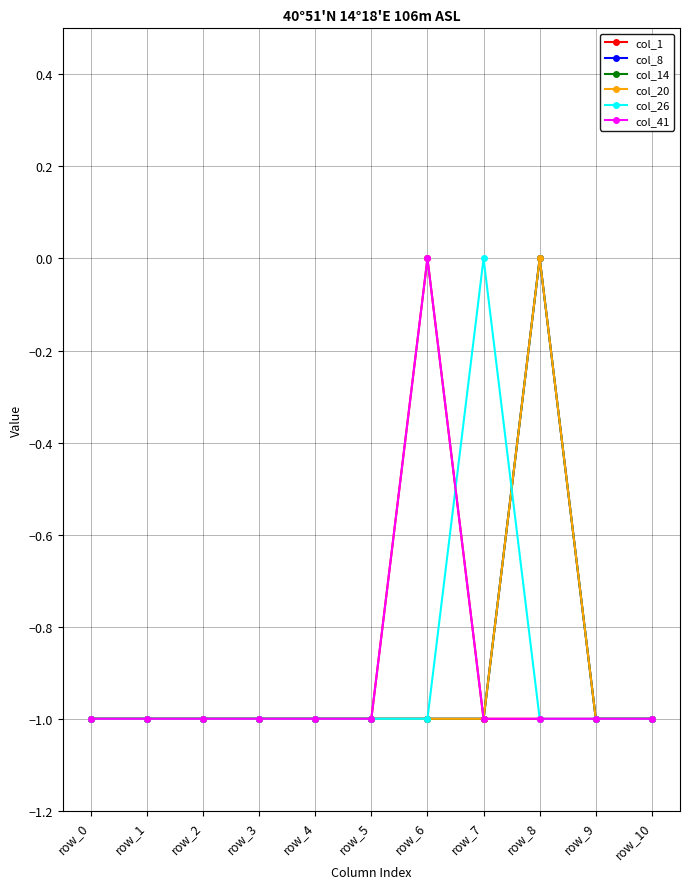

Rank the series by their maximum value, from lowest to highest.

col_1, col_8, col_14, col_20, col_26, col_41